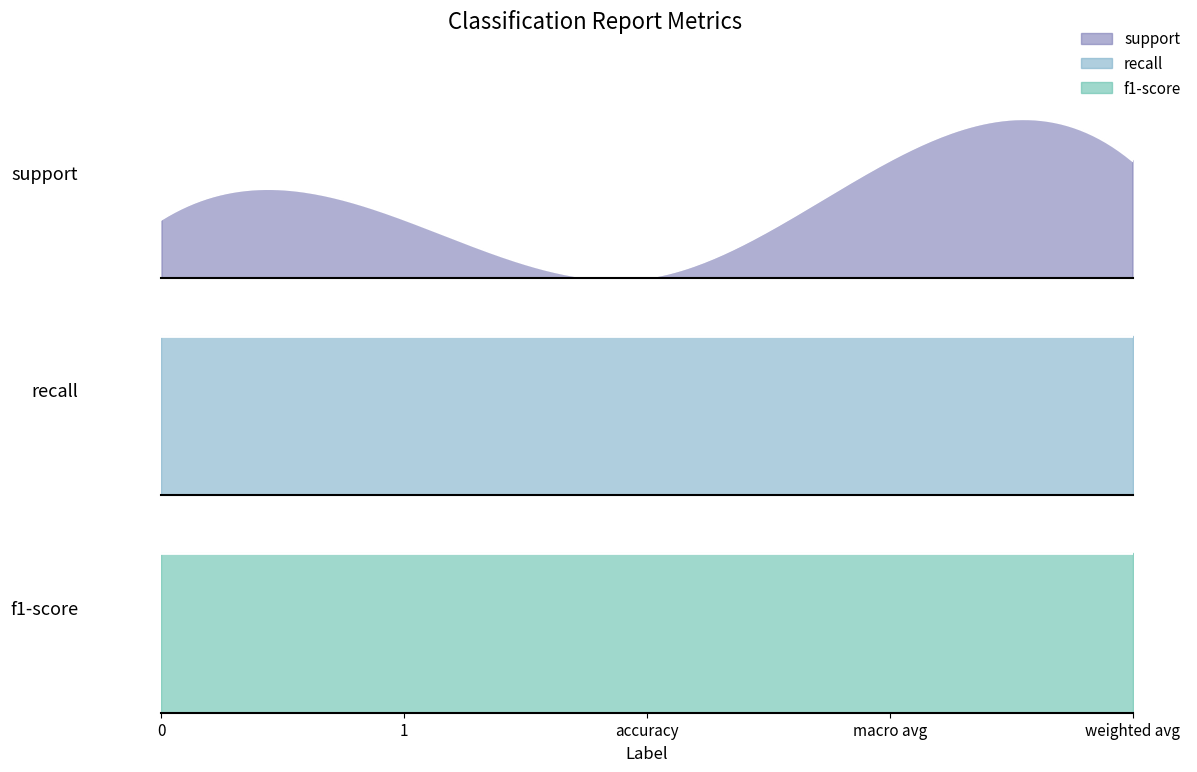

True or false: recall and support cross at least once.

False